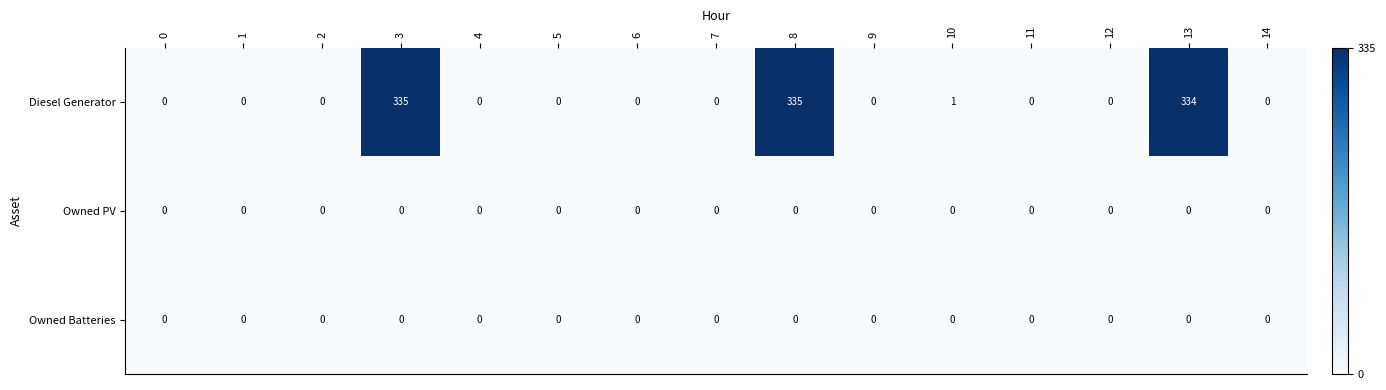

Which series changed the most between 8 and 9?

Diesel Generator